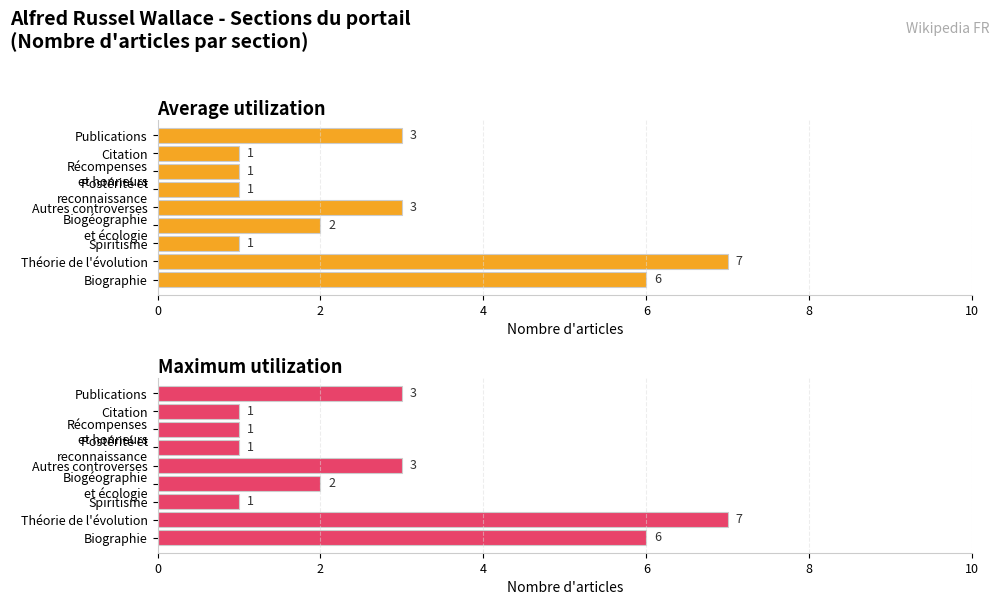

What is the value of the Maximum utilization bar at the 3rd from the left?

1